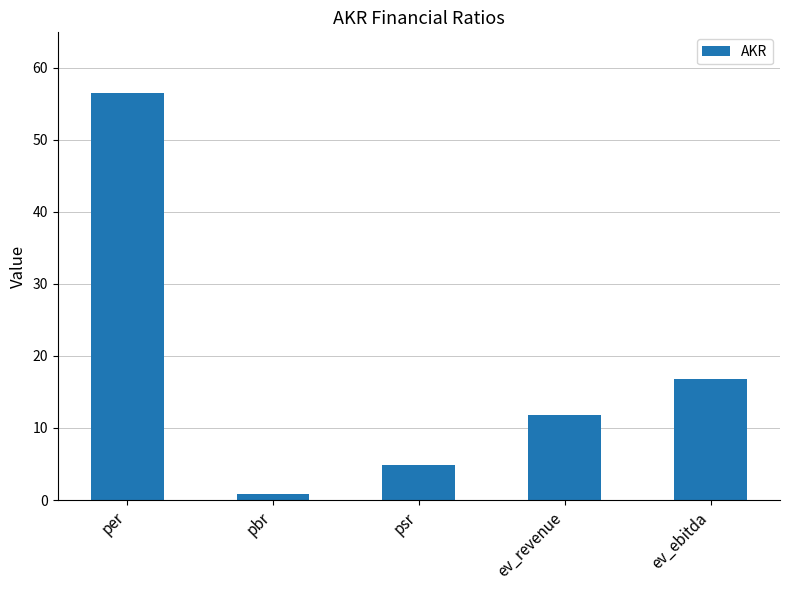

Is it true that the value at pbr is 0.9?

True